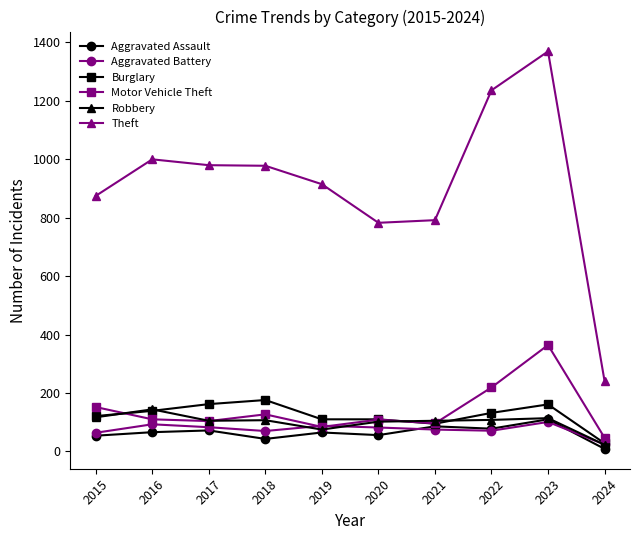

How many categories are shown in the chart?

10